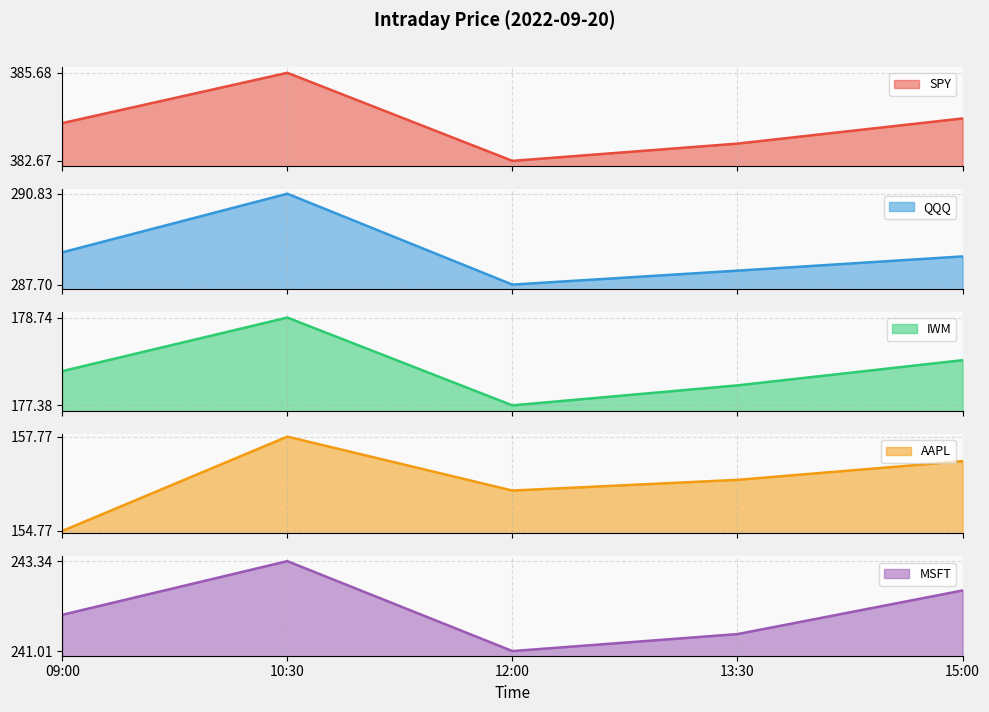

What position from the right is 09:00?

5